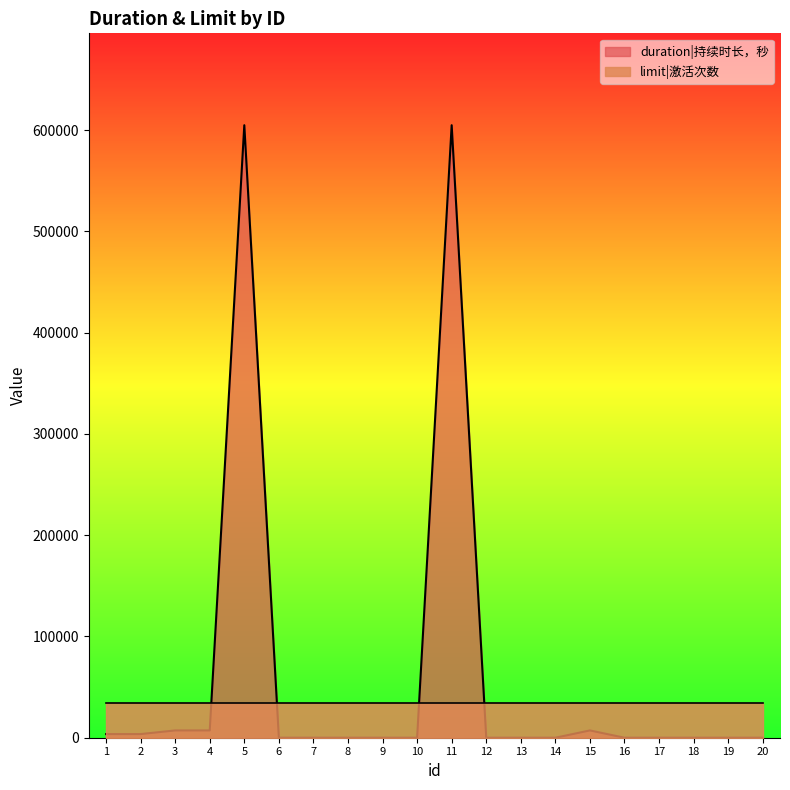

Reading left to right, transcribe all the data shown in this chart.

1=3600	2=3600	3=7200	4=7200	5=604800	6=0	7=0	8=0	9=0	10=0	11=604800	12=0	13=0	14=0	15=7200	16=0	17=0	18=0	19=0	20=0